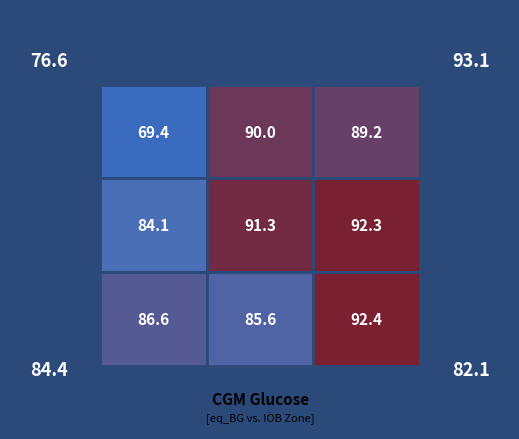

What is the difference between the maximum and minimum values in the 1.0 series?

8.2